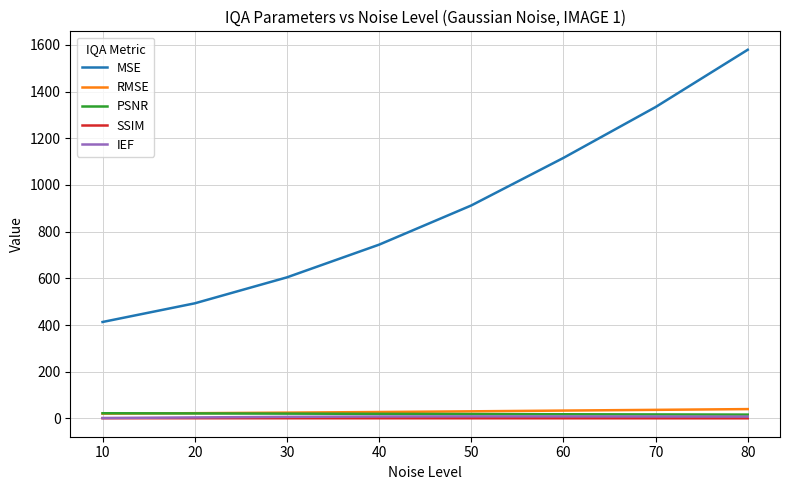

Does the chart have visible grid lines?

Yes